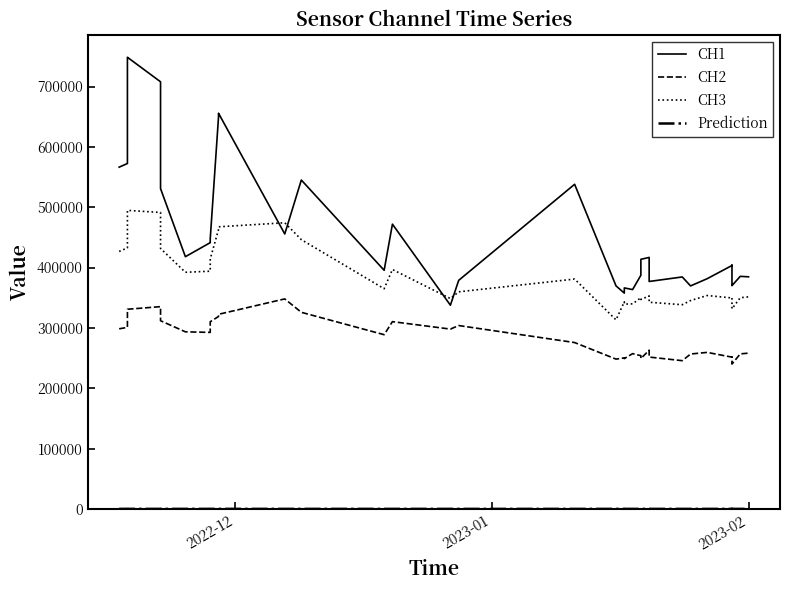

Is this an area chart (filled region under the line)?

No